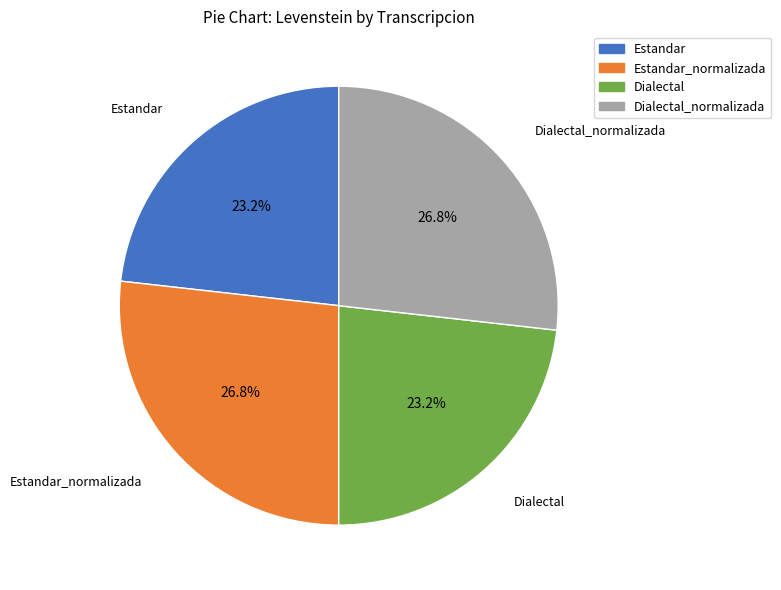

What percentage is the Dialectal_normalizada slice, to the nearest percent?

27%